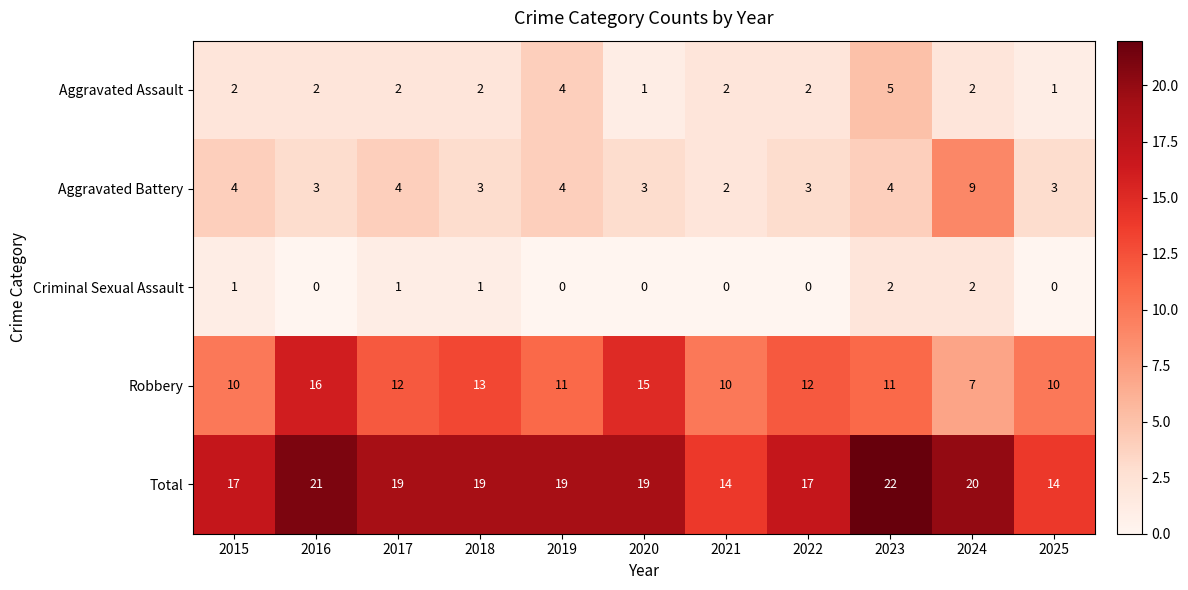

The Robbery series shows 11 at 2023. True or false?

True